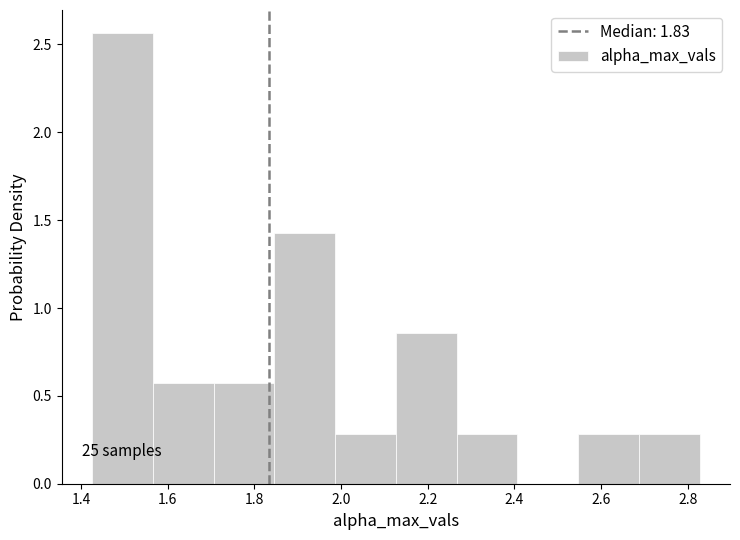

Which range on the x-axis has the tallest bar?

1.42 to 1.56